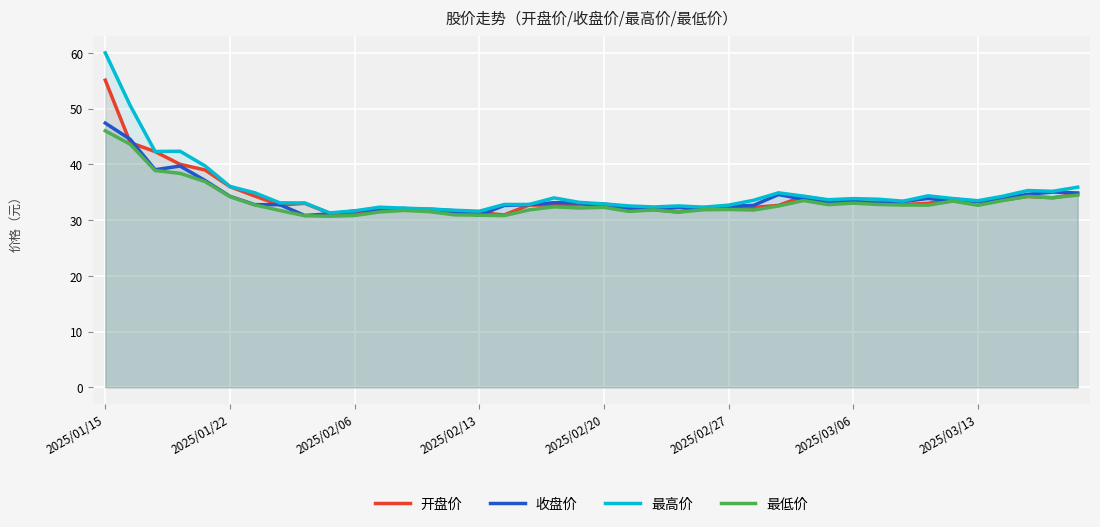

At which label does 开盘价 first exceed 32?

2025/01/15